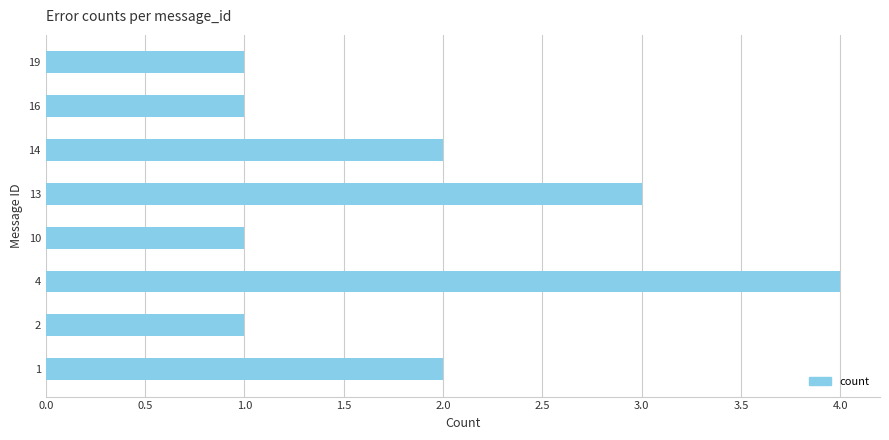

What is the sum of the values at 14 and 10?

3